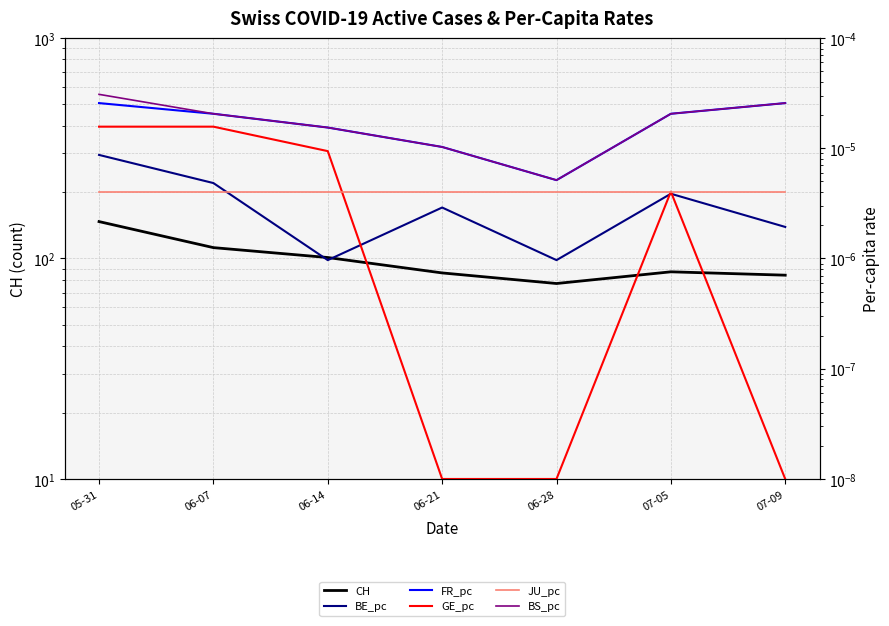

At which category is the sum across all series the highest?

05-31